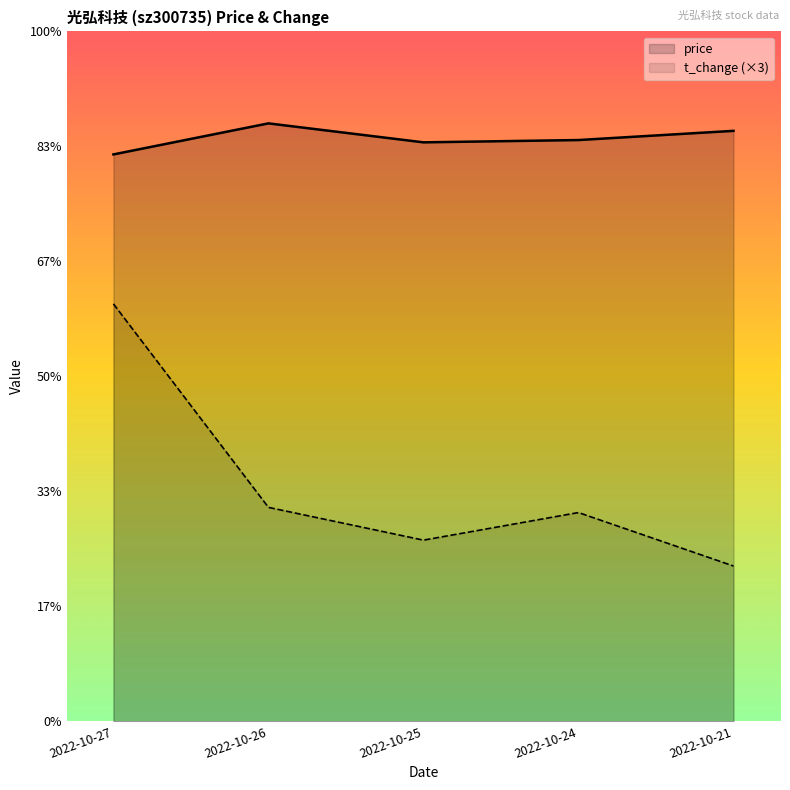

True or false: price and t_change cross at least once.

False